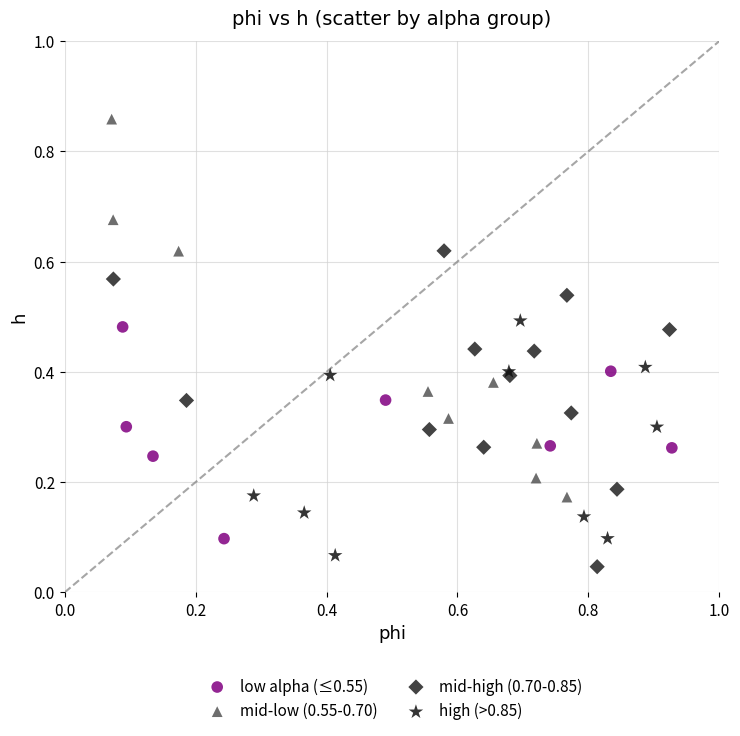

Which series has the widest spread of Y values?

mid-low (0.55-0.70)